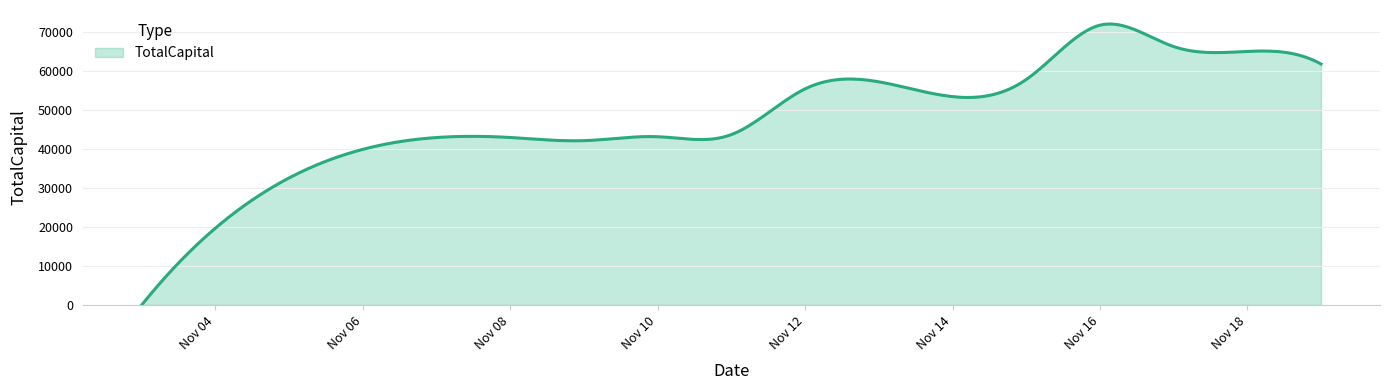

What is the greatest value displayed?

72117.0